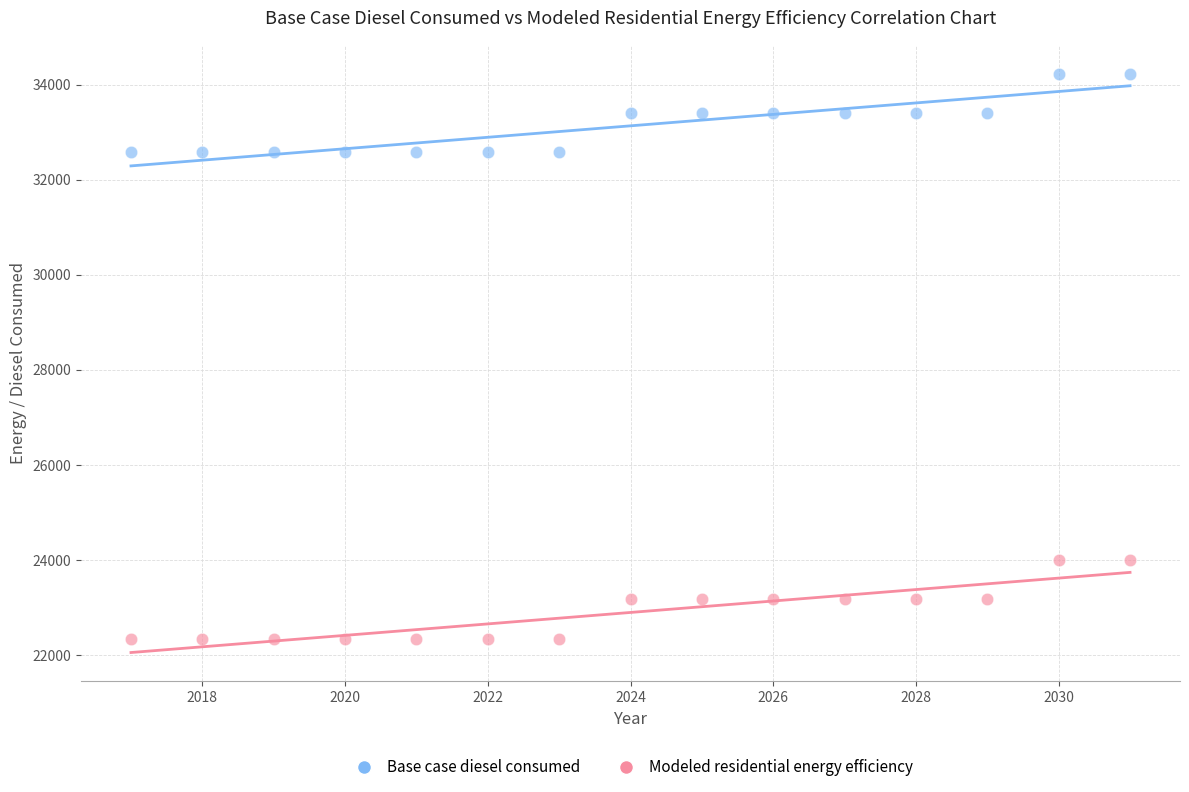

Which series reaches the maximum Y coordinate?

Base case diesel consumed